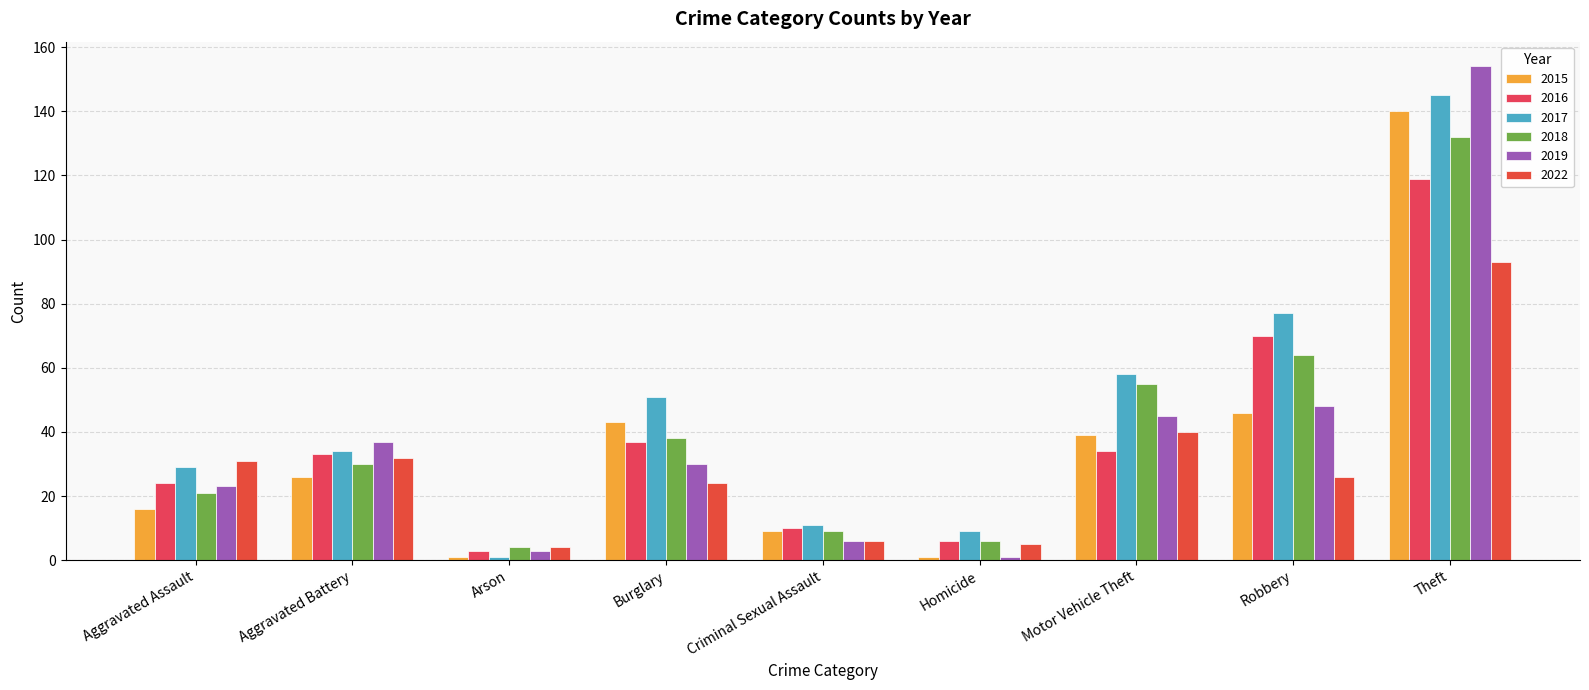

How many bars are there in each group?

6